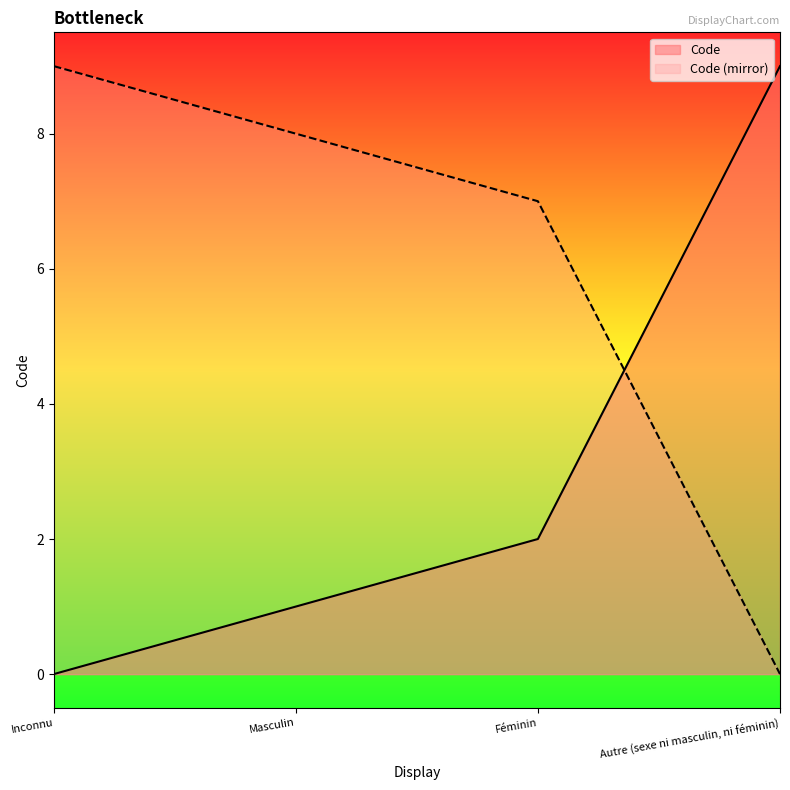

At which label is the value closest to 4?

Féminin